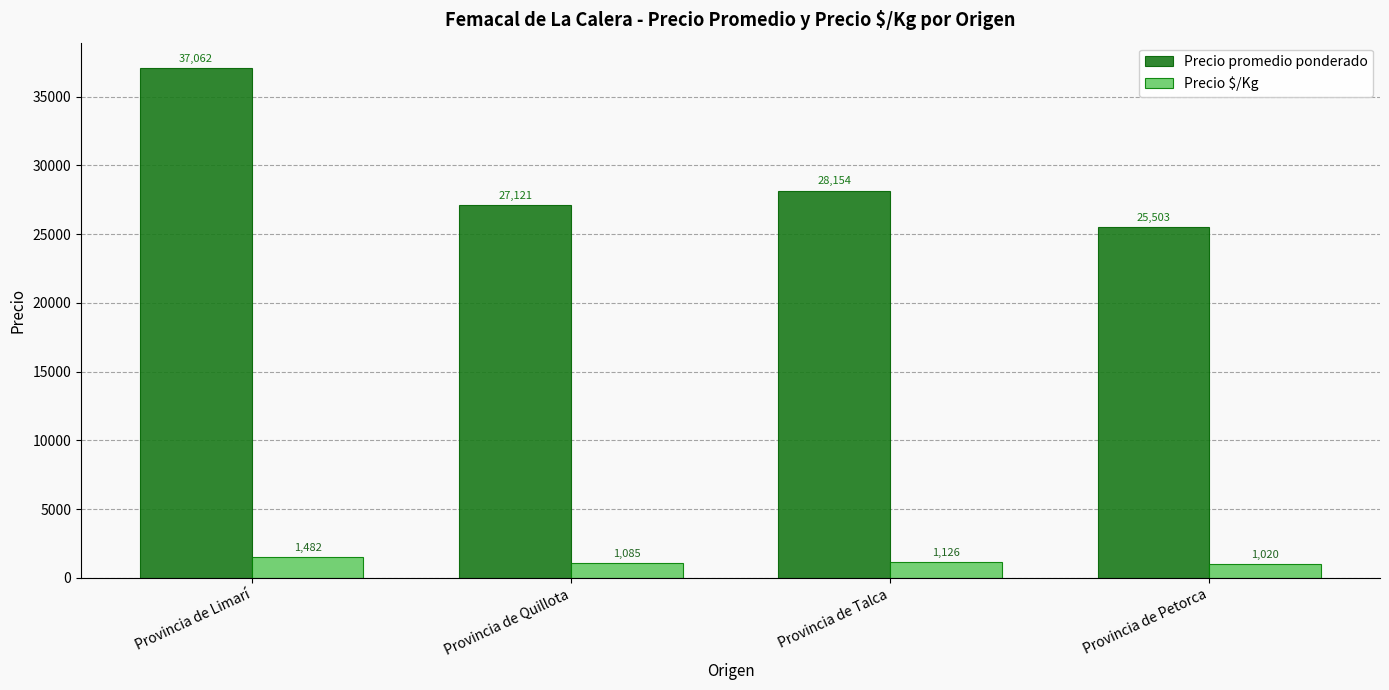

Read the Precio promedio ponderado value at Provincia de Talca.

28154